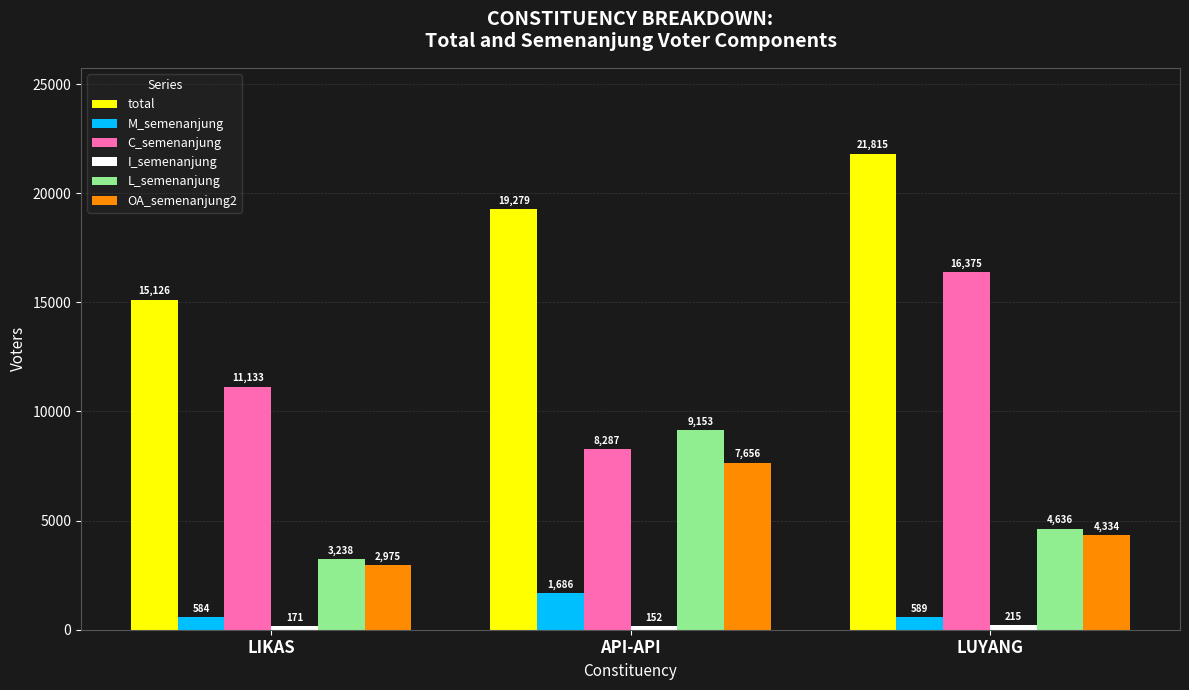

What is the difference between the highest and lowest values at LUYANG?

21600